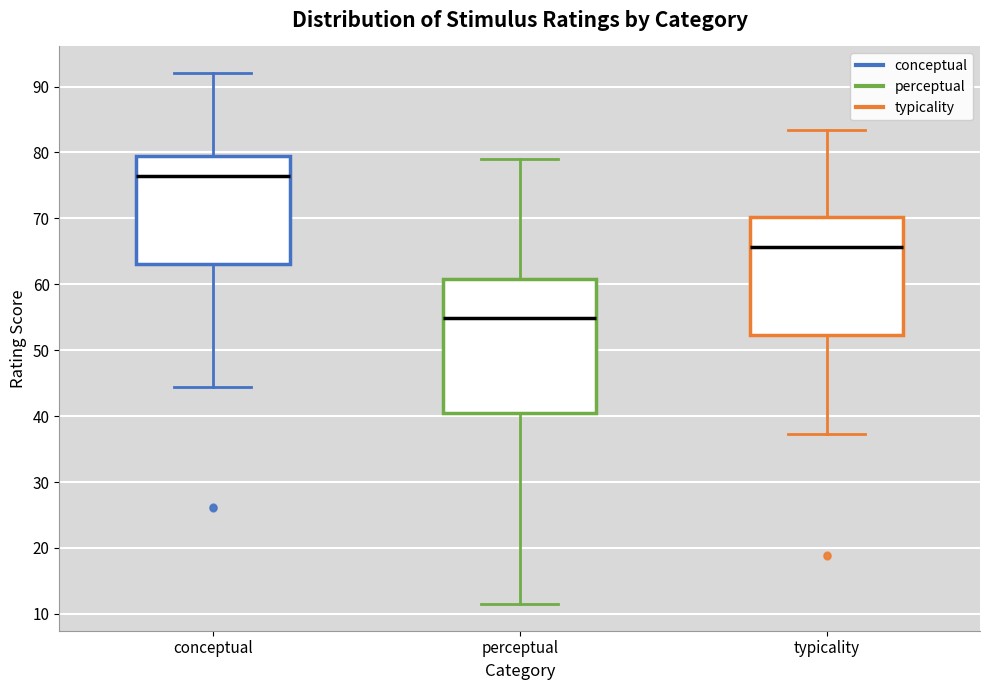

Reading left to right, transcribe this box plot: for each box, give where its median line is, the range the box spans, and where its two whiskers end, as read against the y-axis. The values are not printed on the chart, so give them approximately, as read against the axis.

conceptual: median 76, box 63 to 79, whiskers 44 to 92
perceptual: median 55, box 40 to 61, whiskers 11 to 79
typicality: median 66, box 52 to 70, whiskers 37 to 83